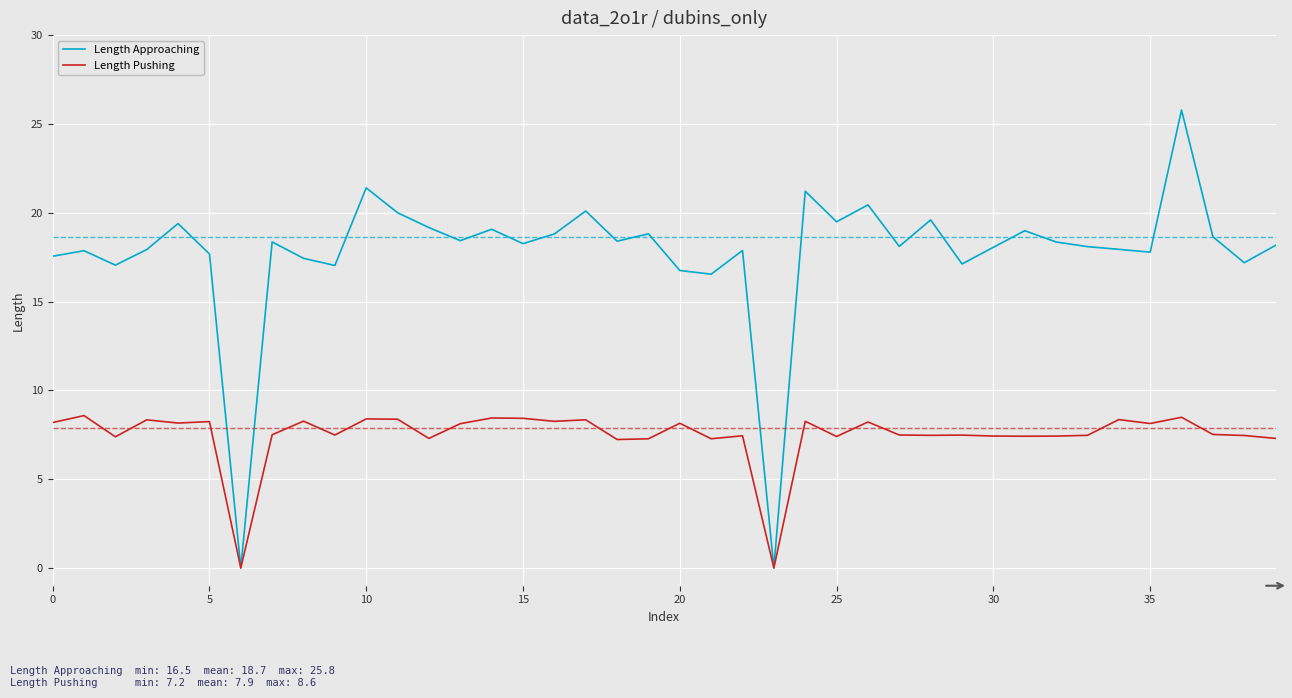

Which series has the widest spread of values?

Length Approaching